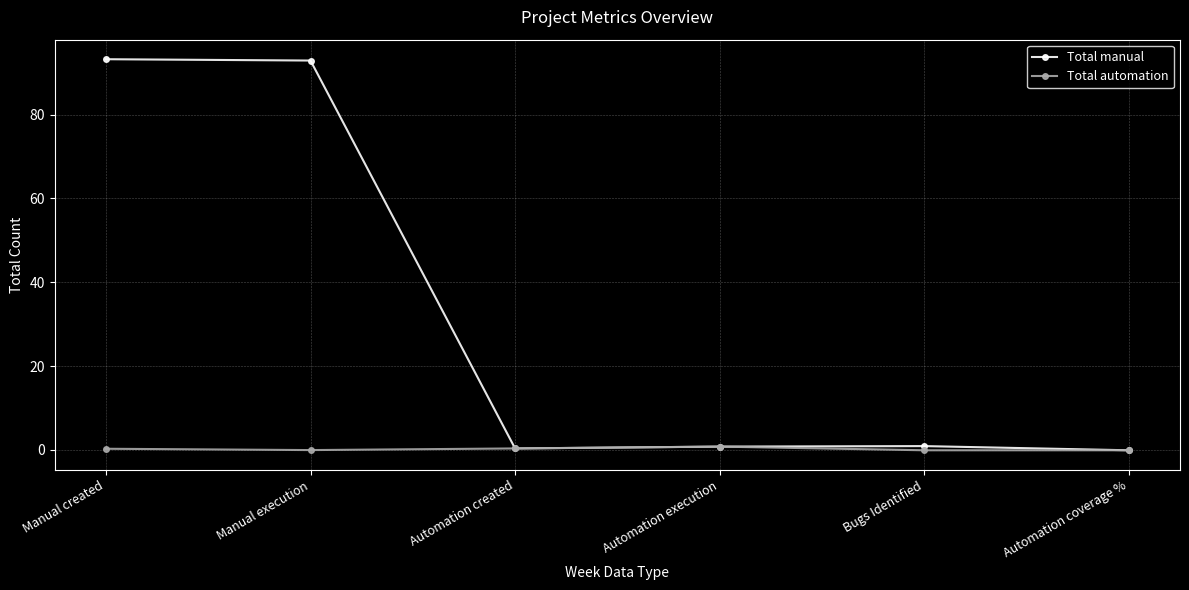

What are all the series names shown in the legend?

Total manual, Total automation